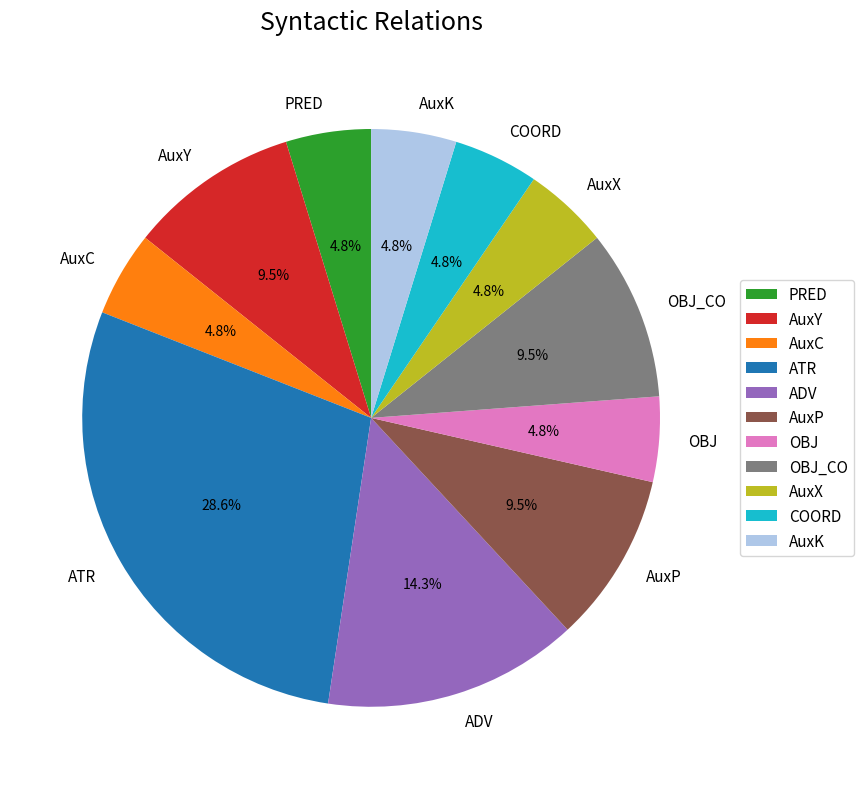

How many slices are in this pie chart?

11